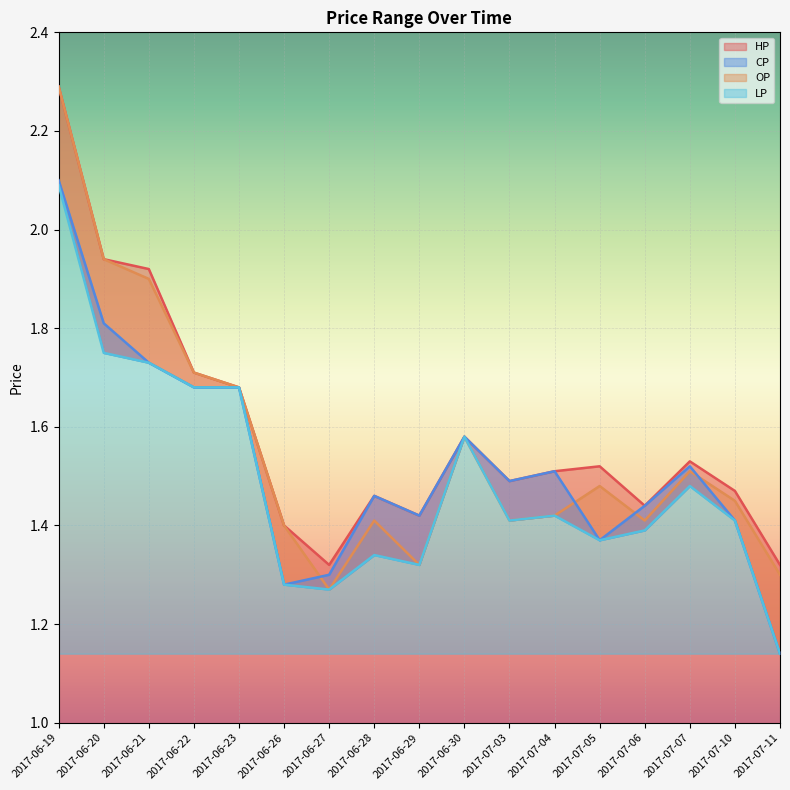

Between 2017-06-19 and 2017-06-27, which is larger?

2017-06-19